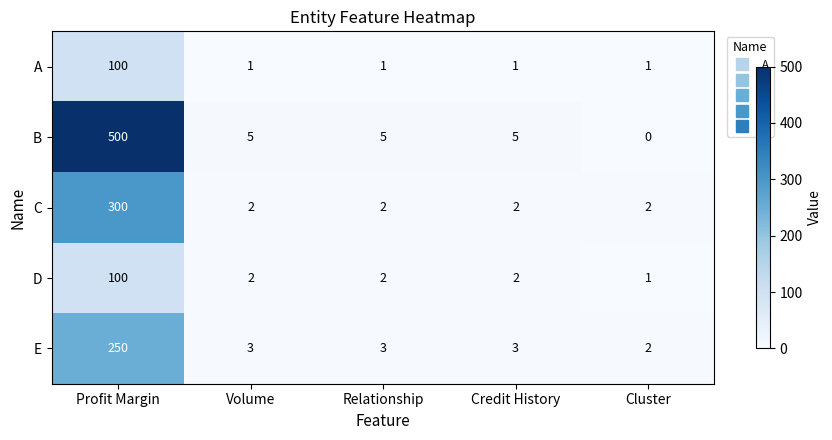

What is the difference between the maximum and minimum values in the A series?

99